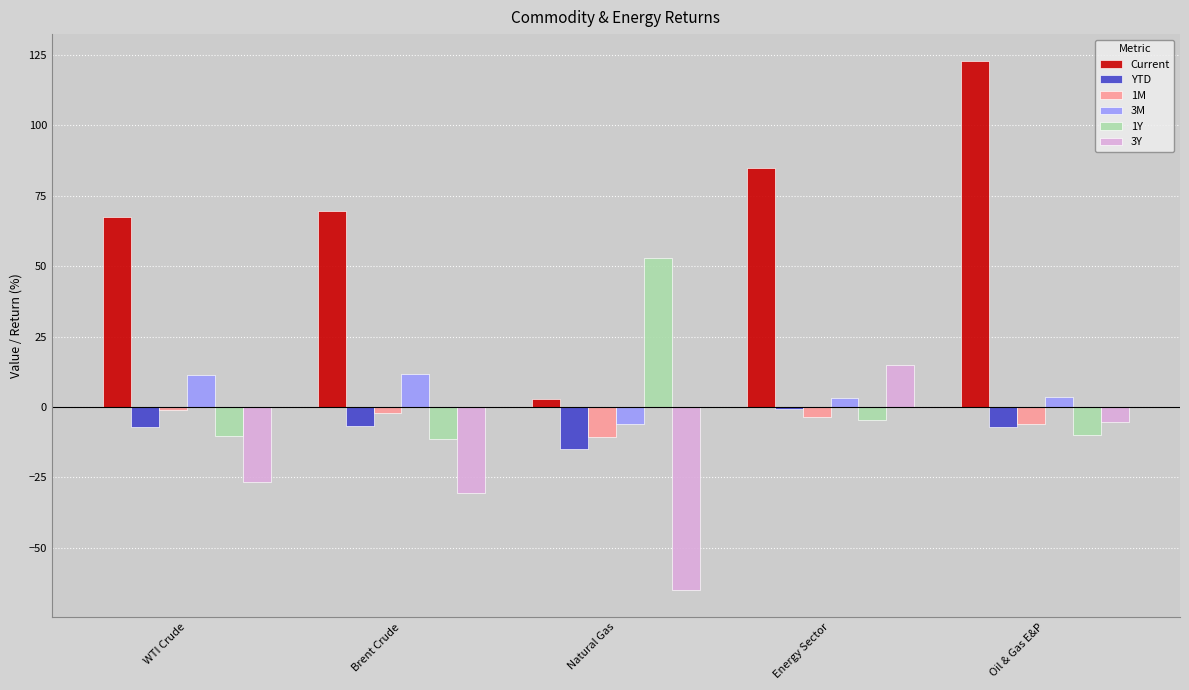

At which label does 3Y reach its peak?

Energy Sector